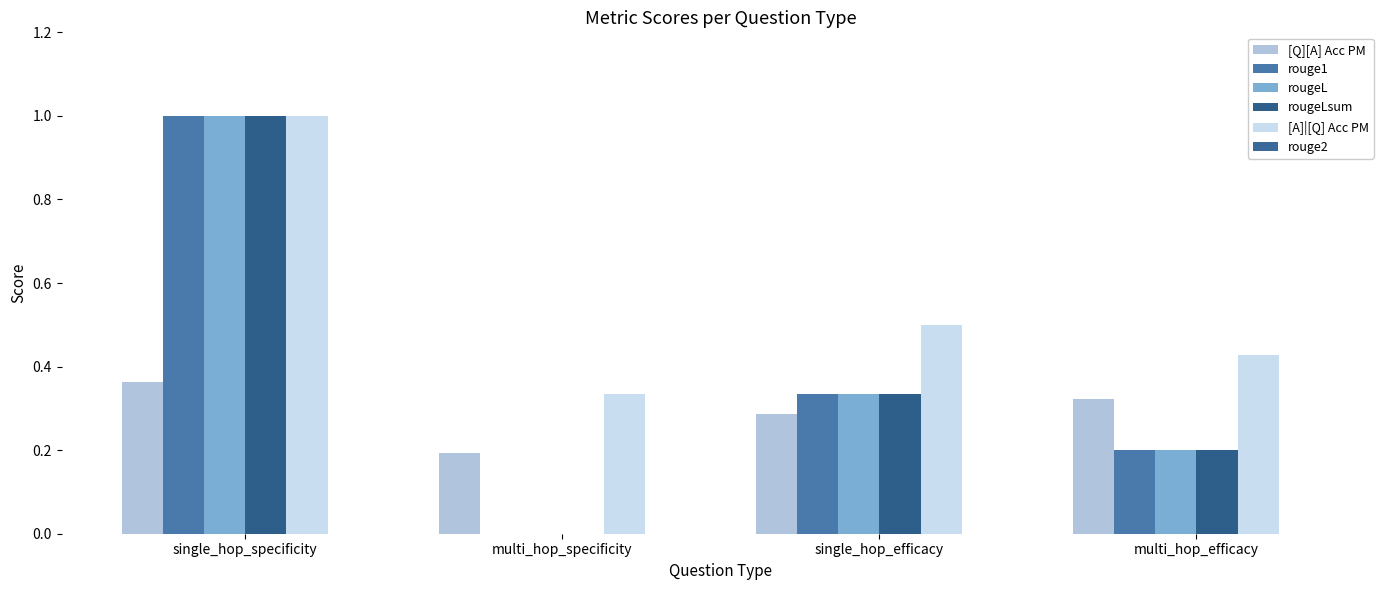

True or false: rouge1 has a value of 0.0 at multi_hop_specificity.

True